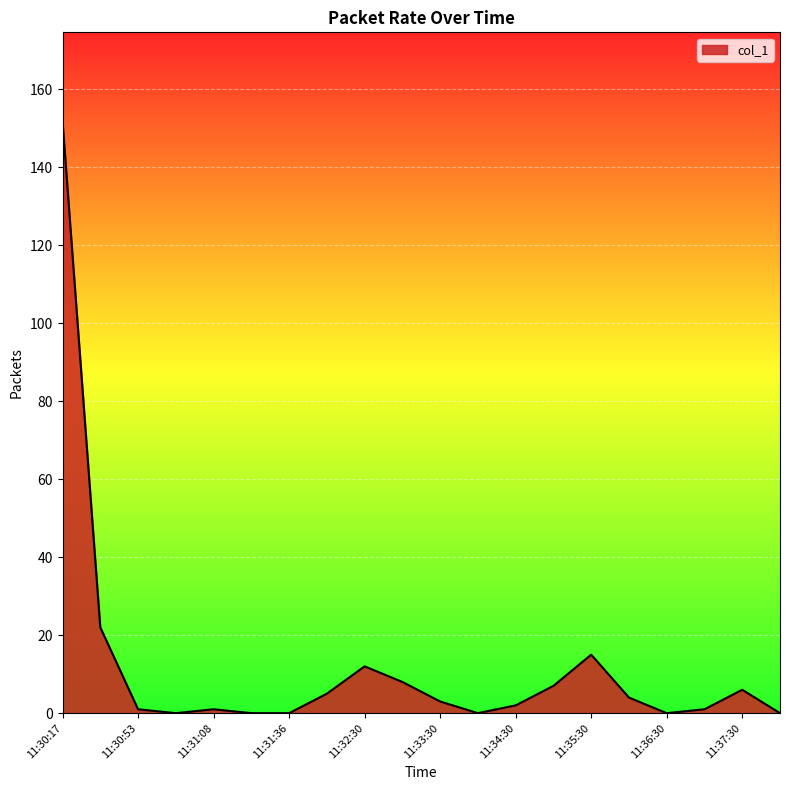

What is the maximum value shown in the chart?

151.8